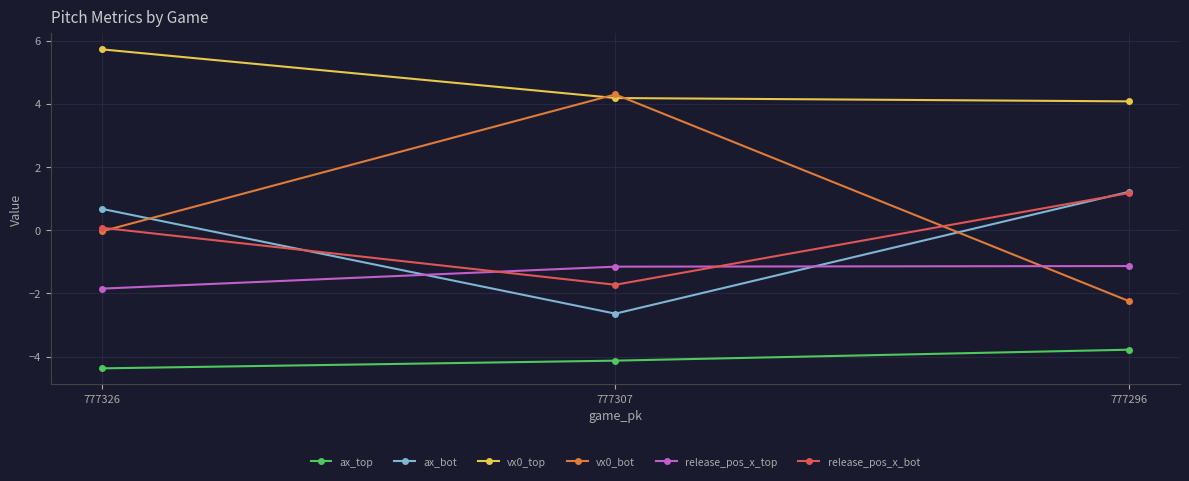

How many data points does each series have?

3